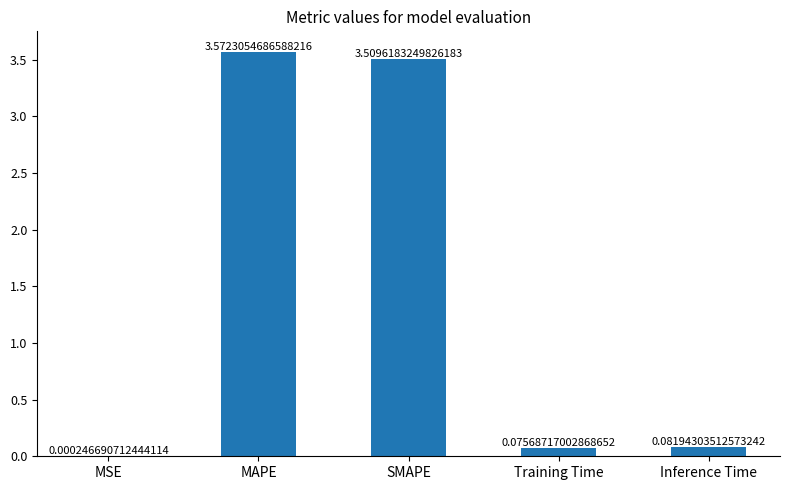

What is the sum of all values?

7.2